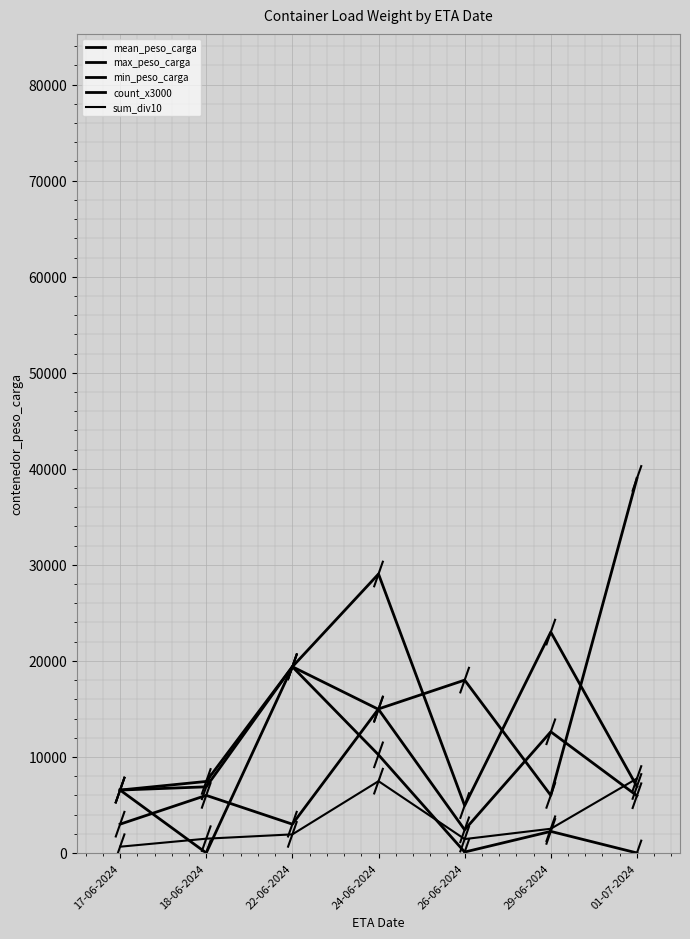

Reading left to right, list all the values displayed in this chart.

mean_peso_carga: 17-06-2024=6552.0	18-06-2024=7449.0	22-06-2024=19392.0	24-06-2024=14957.0	26-06-2024=2416.0	29-06-2024=12621.0	01-07-2024=5964.0
max_peso_carga: 17-06-2024=6552.0	18-06-2024=6890.0	22-06-2024=19392.0	24-06-2024=29048.0	26-06-2024=4937.0	29-06-2024=23001.0	01-07-2024=6928.0
min_peso_carga: 17-06-2024=6552.0	18-06-2024=8.0	22-06-2024=19392.0	24-06-2024=10220.0	26-06-2024=100.0	29-06-2024=2248.0	01-07-2024=5.0
count_x3000: 17-06-2024=3000.0	18-06-2024=6000.0	22-06-2024=3000.0	24-06-2024=15000.0	26-06-2024=18000.0	29-06-2024=6000.0	01-07-2024=39000.0
sum_div10: 17-06-2024=655.2	18-06-2024=1489.8	22-06-2024=1939.2	24-06-2024=7479.3	26-06-2024=1449.3	29-06-2024=2524.2	01-07-2024=7753.1